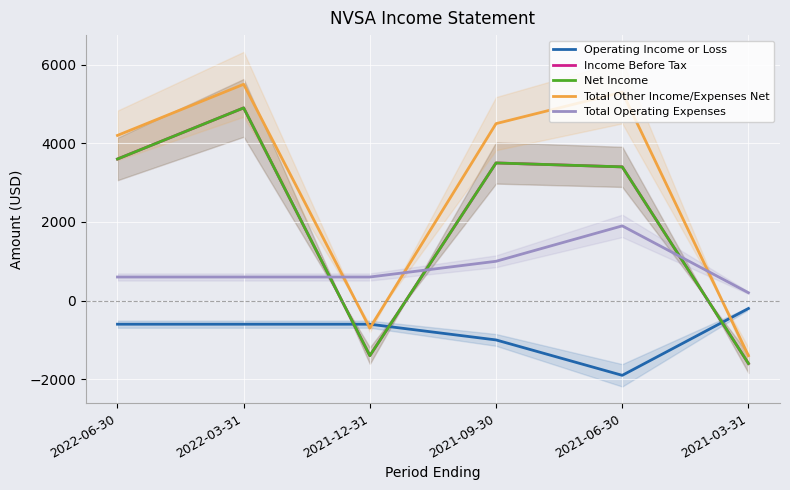

Which has a higher value, 2022-06-30 or 2021-06-30?

2022-06-30